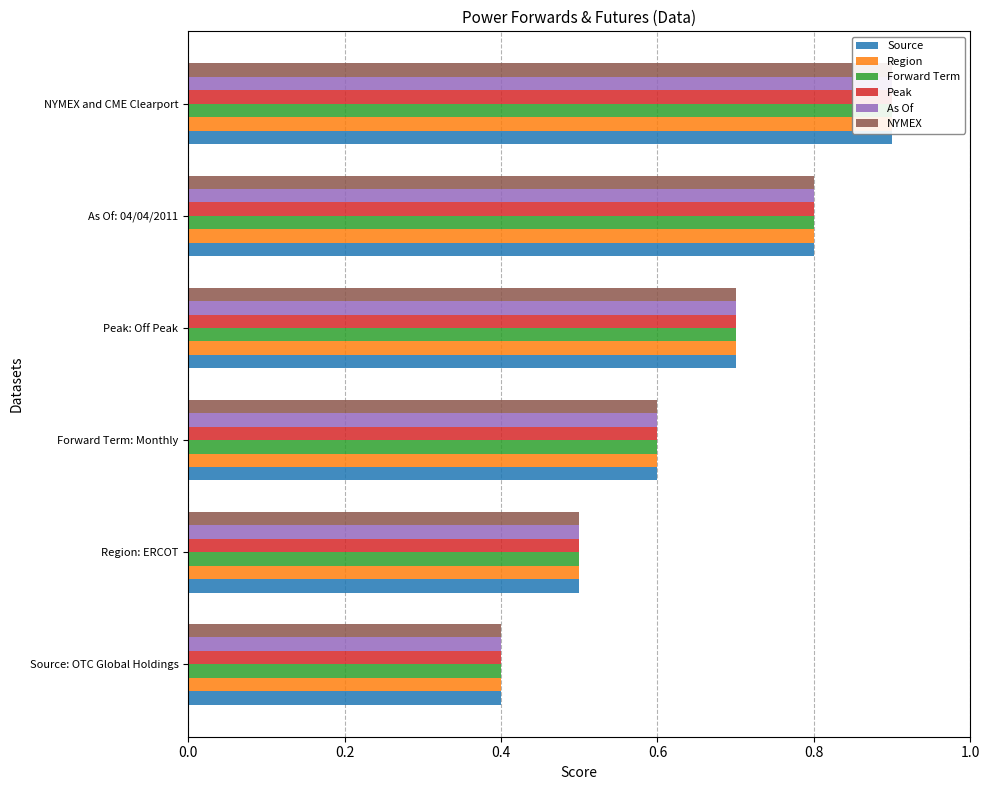

What is the value of the Source bar at the 6th from the left?

0.9